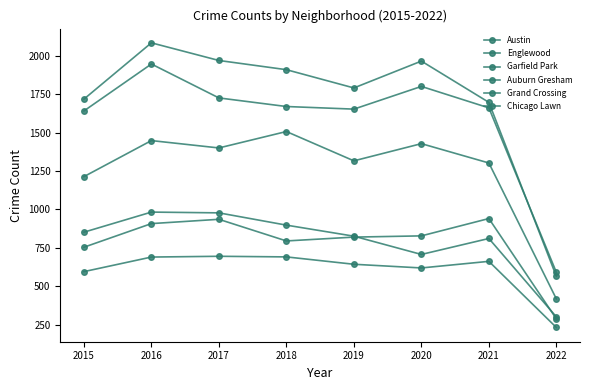

Reading left to right, list all the values displayed in this chart.

Austin: 2015=1719	2016=2086	2017=1971	2018=1911	2019=1792	2020=1967	2021=1698	2022=564
Englewood: 2015=1642	2016=1948	2017=1727	2018=1671	2019=1654	2020=1802	2021=1662	2022=590
Garfield Park: 2015=1214	2016=1449	2017=1401	2018=1508	2019=1317	2020=1429	2021=1303	2022=417
Auburn Gresham: 2015=852	2016=983	2017=978	2018=898	2019=826	2020=707	2021=811	2022=300
Grand Crossing: 2015=754	2016=908	2017=936	2018=795	2019=820	2020=828	2021=941	2022=287
Chicago Lawn: 2015=595	2016=690	2017=695	2018=691	2019=643	2020=619	2021=662	2022=231